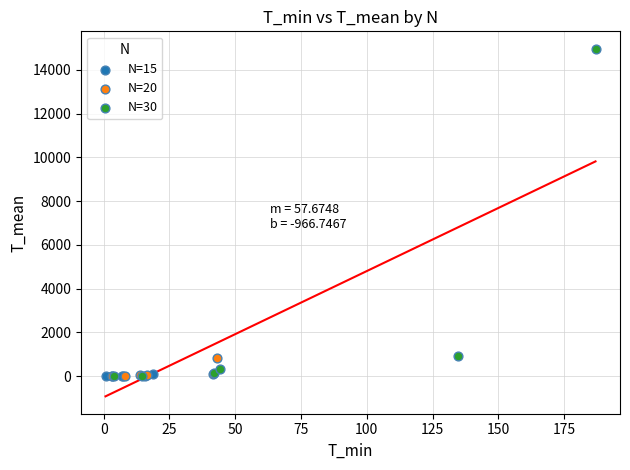

Which series has the widest spread of Y values?

N=30